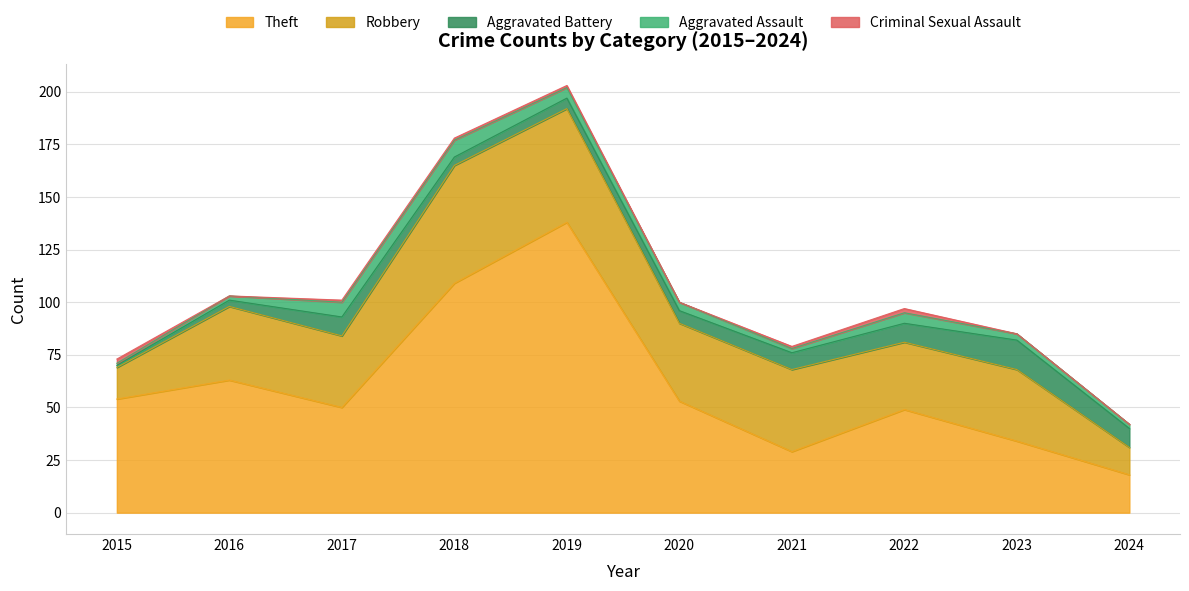

Is the value of Aggravated Assault at 2023 greater than the value of Robbery at 2022?

No